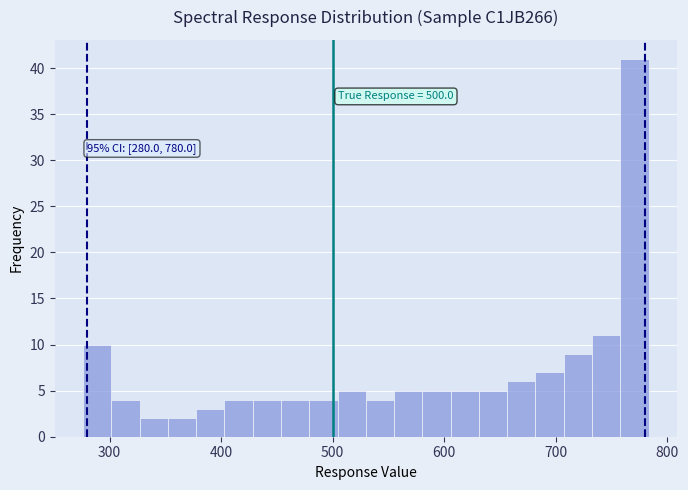

Around what value on the x-axis is the tallest bar? Give the approximate position of its centre, as read against the axis.

770